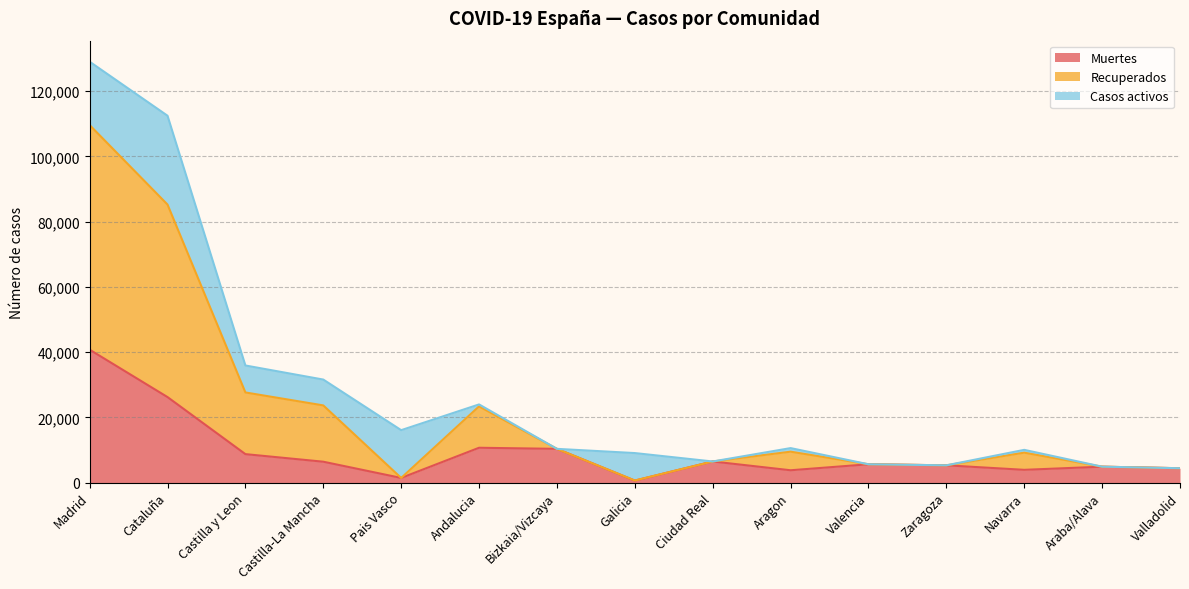

The value of Recuperados at Castilla y Leon is 51334. True or false?

False